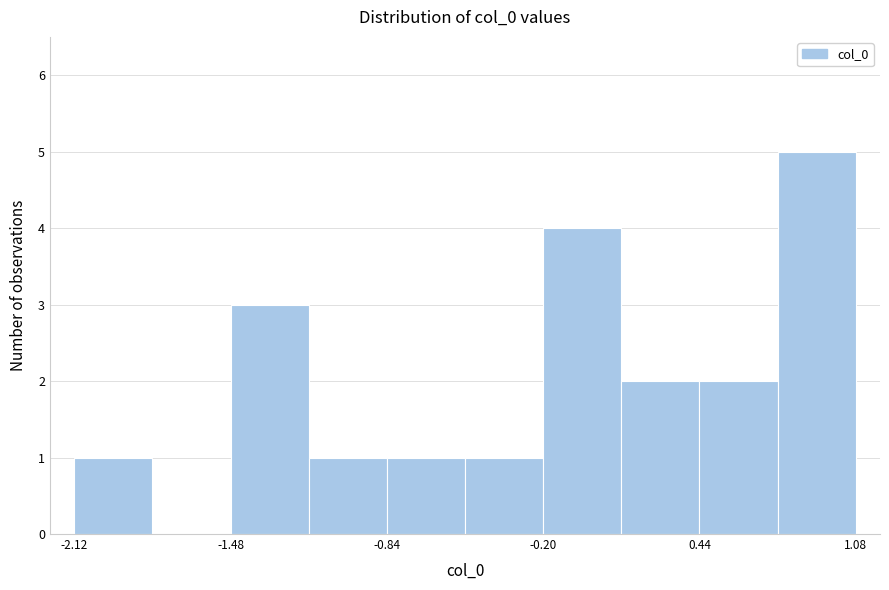

Around what value on the x-axis is the tallest bar? Give the approximate position of its centre, as read against the axis.

0.9